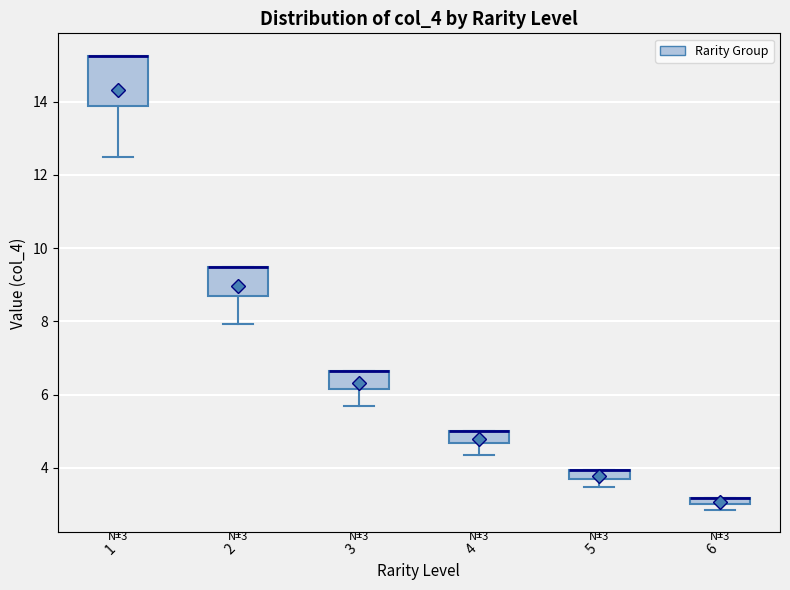

Comparing the boxes themselves (not the whiskers), which one is the tallest?

1